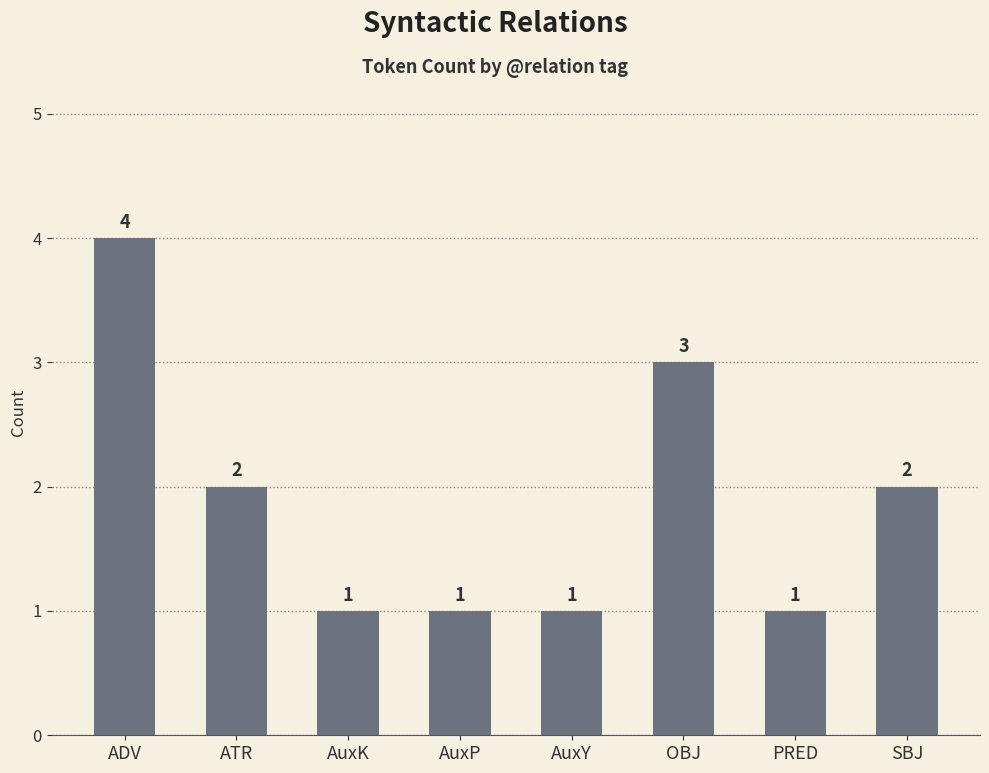

Are the bars grouped side by side (vs. stacked)?

No